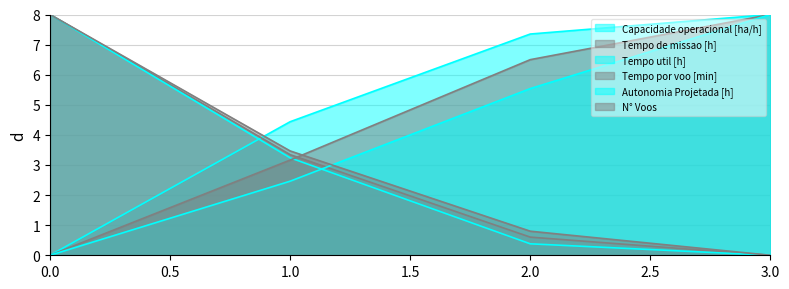

List the series in order of their peak value, highest first.

Capacidade operacional [ha/h], Tempo de missao [h], Tempo util [h], Tempo por voo [min], Autonomia Projetada [h], N° Voos